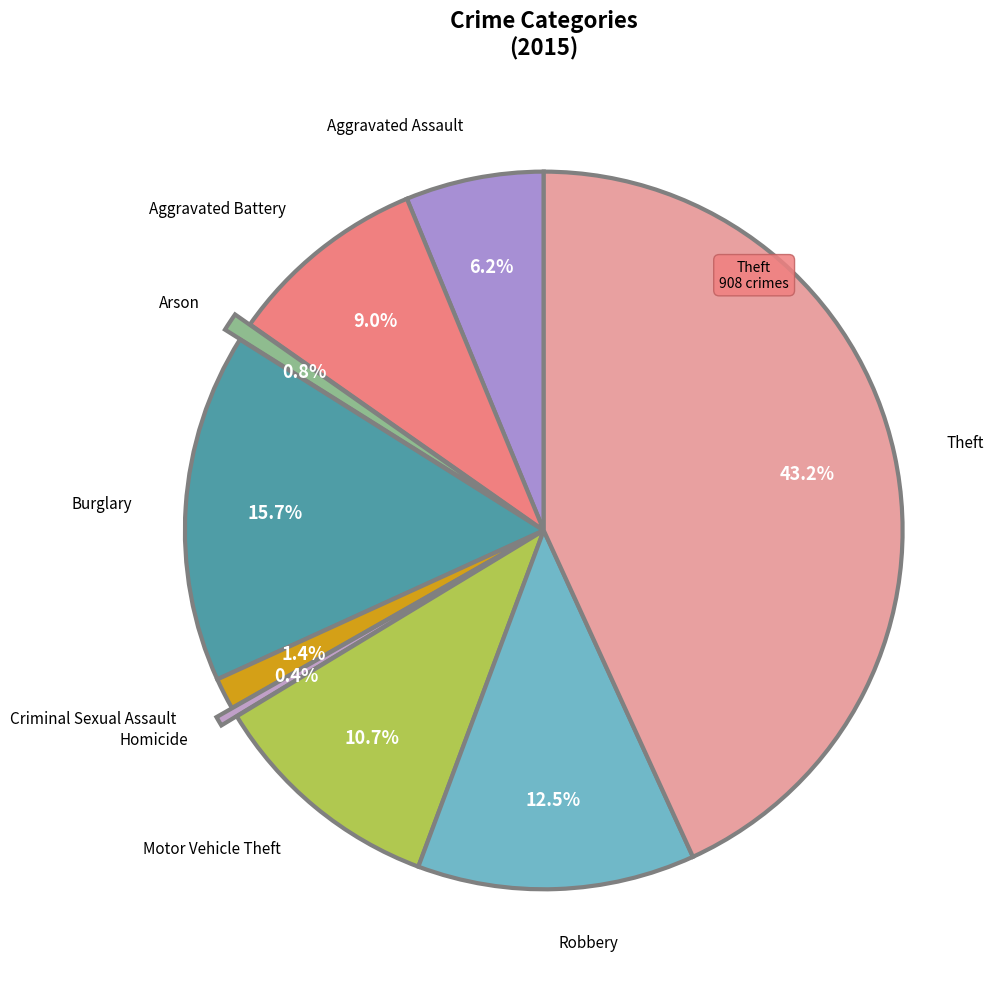

Is there any slice that represents more than half of the pie?

No